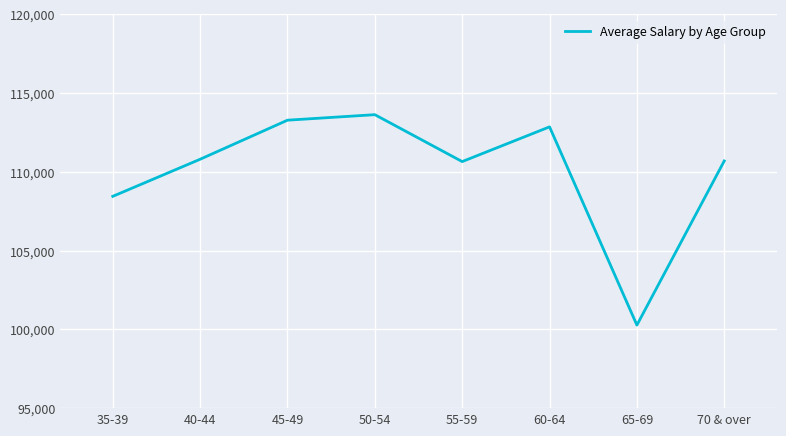

Where is the first local maximum?

50-54